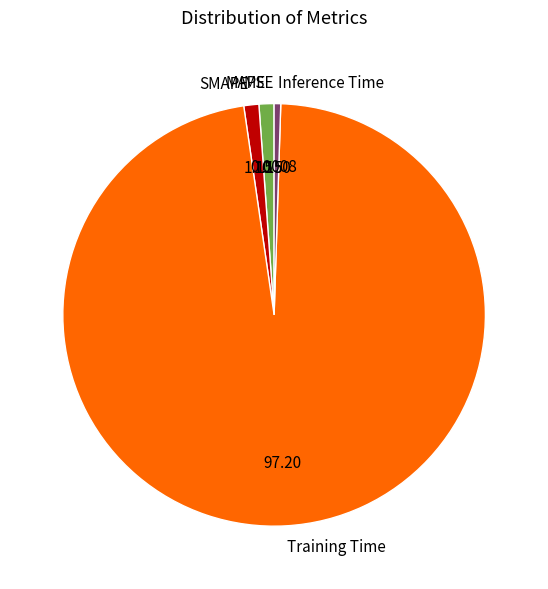

What is the majority slice?

Training Time